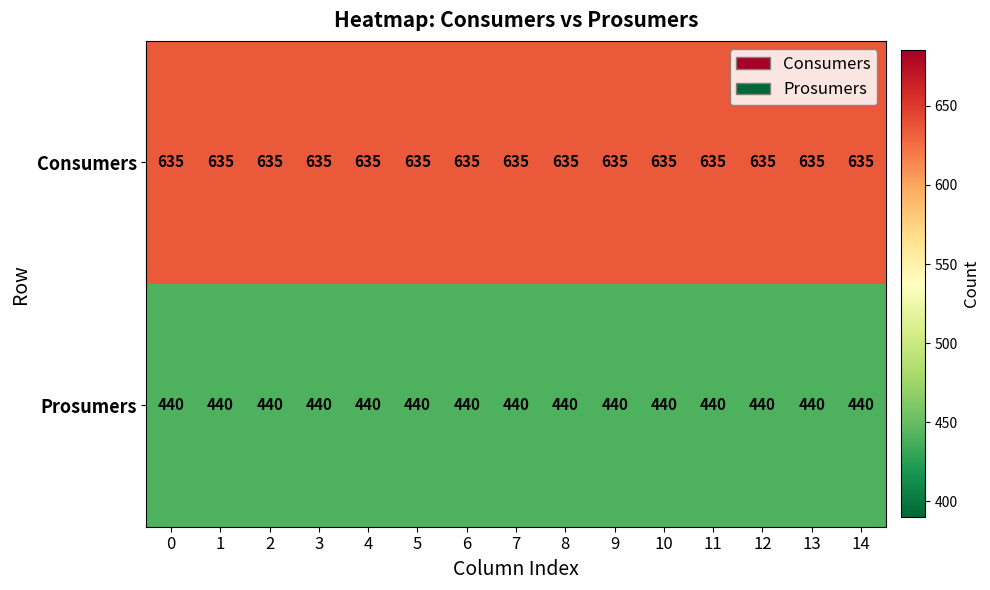

Rank the series at 10 from highest to lowest value.

Consumers, Prosumers